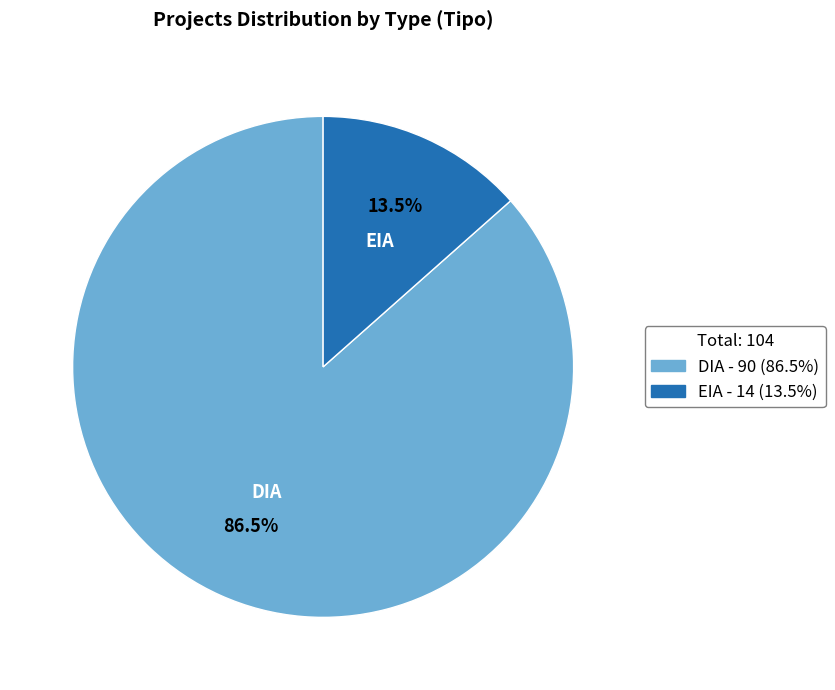

Count the number of slices in the pie.

2